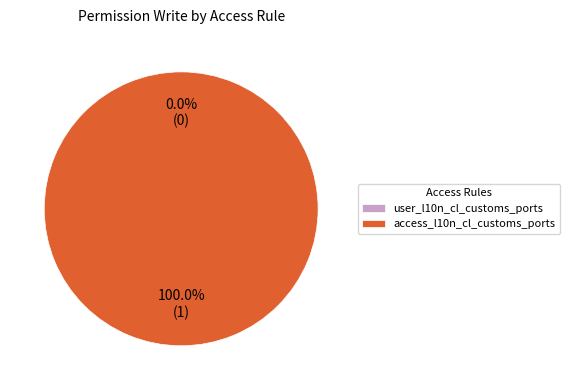

Count the number of slices in the pie.

2